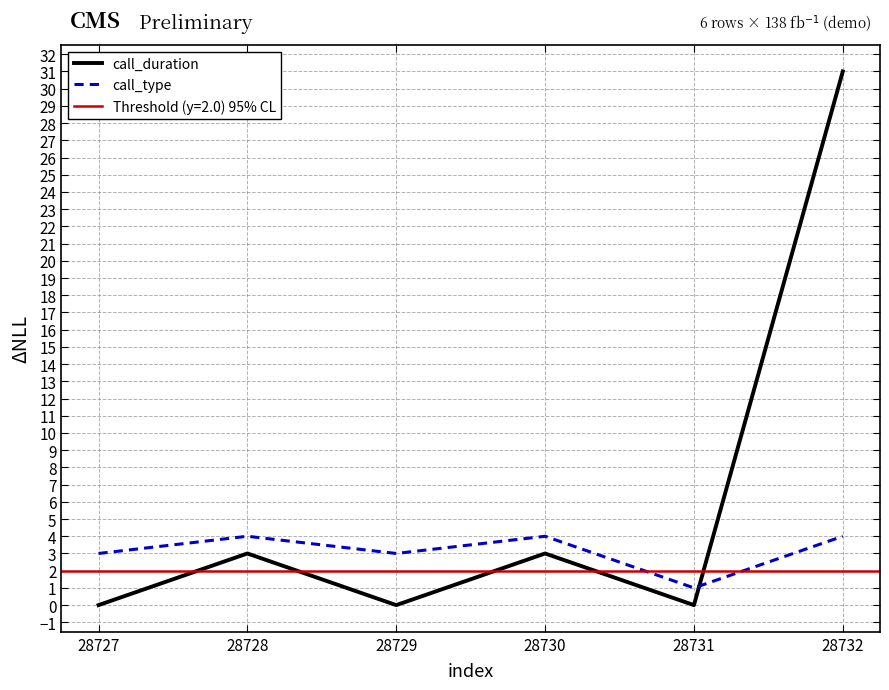

How many intersections are there between call_duration and call_type?

1